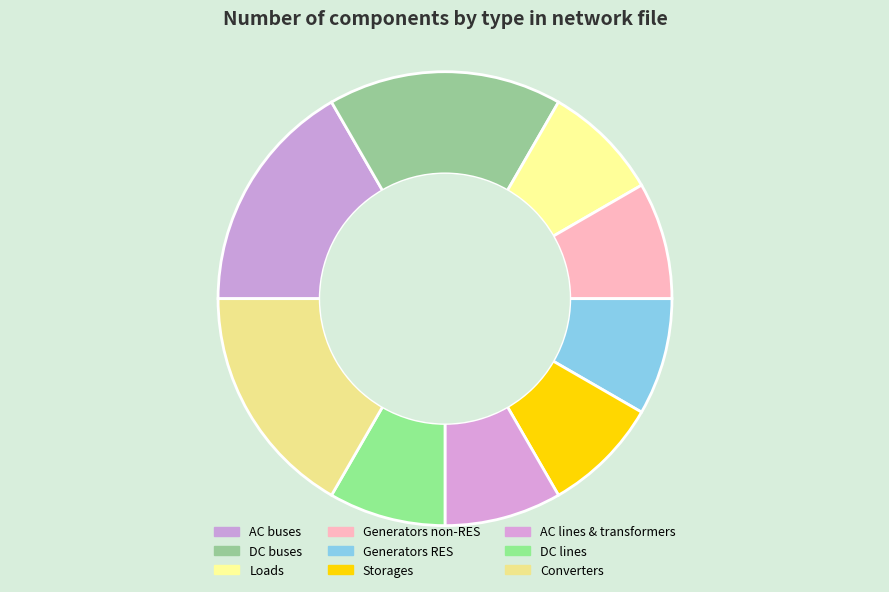

How many slices are in this pie chart?

9